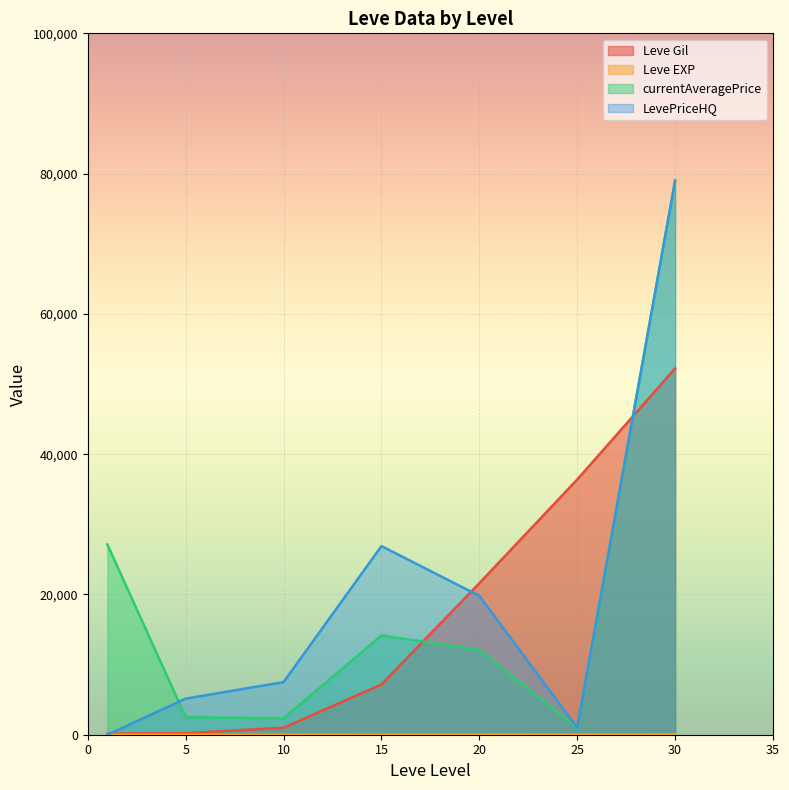

What is the difference between the maximum and minimum values in the Leve EXP series?

51